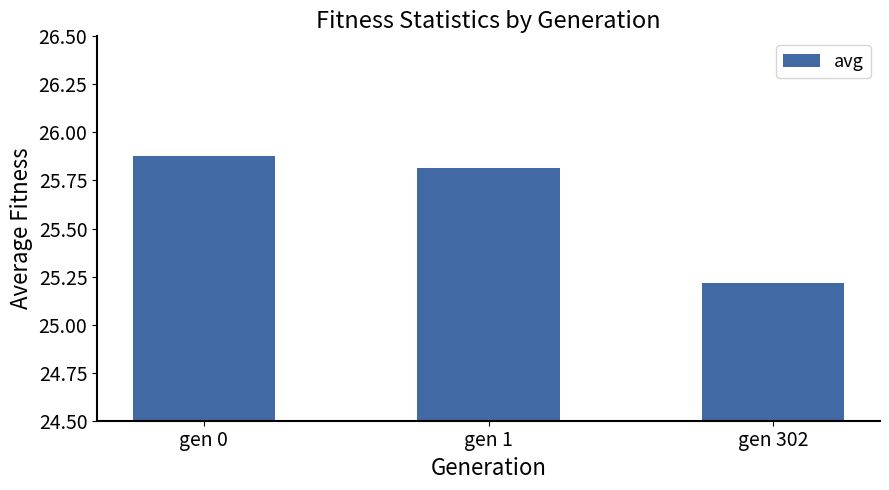

What is the minimum value shown in the chart?

25.2